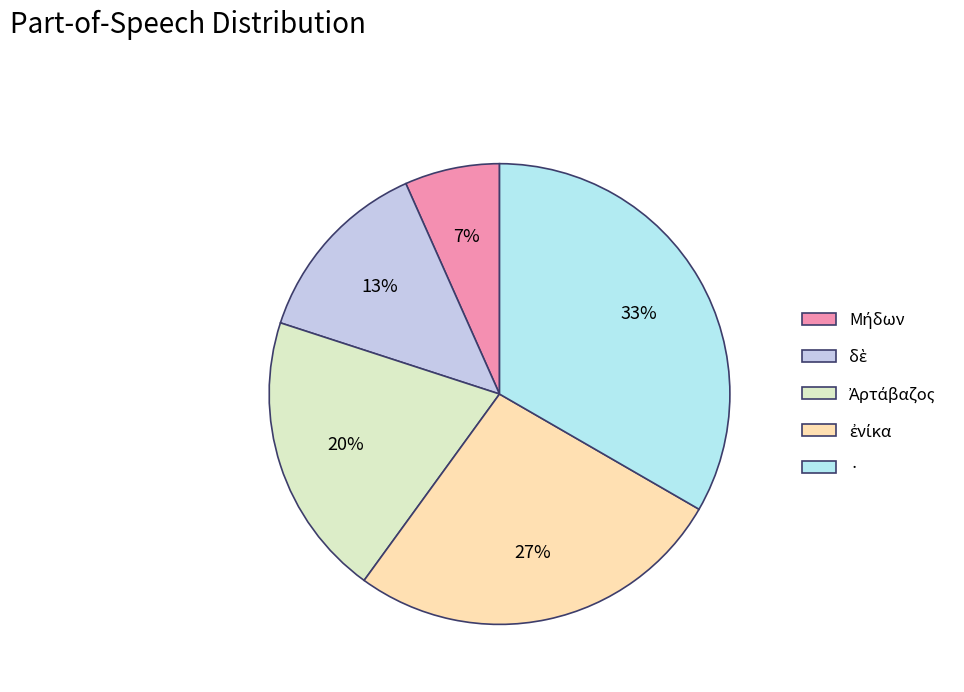

Does any single category account for the majority?

No